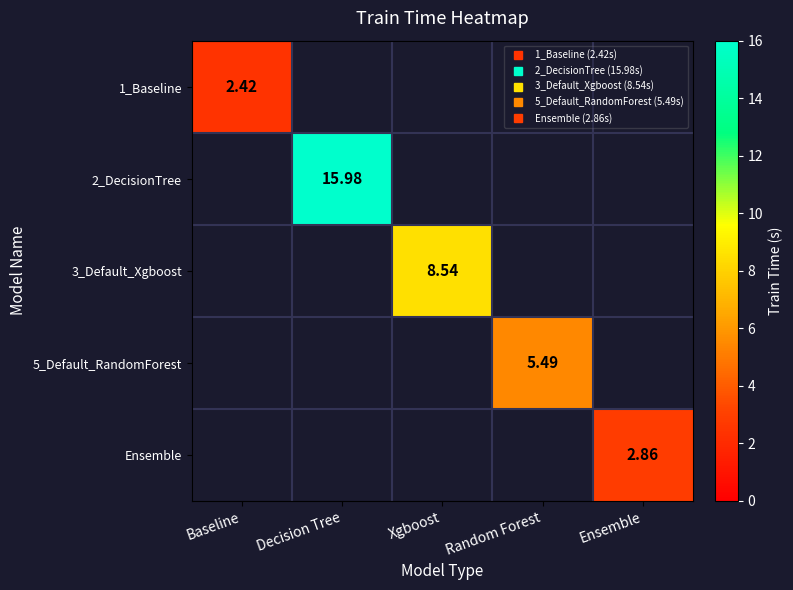

The 3_Default_Xgboost series shows 11.4 at Xgboost. True or false?

False